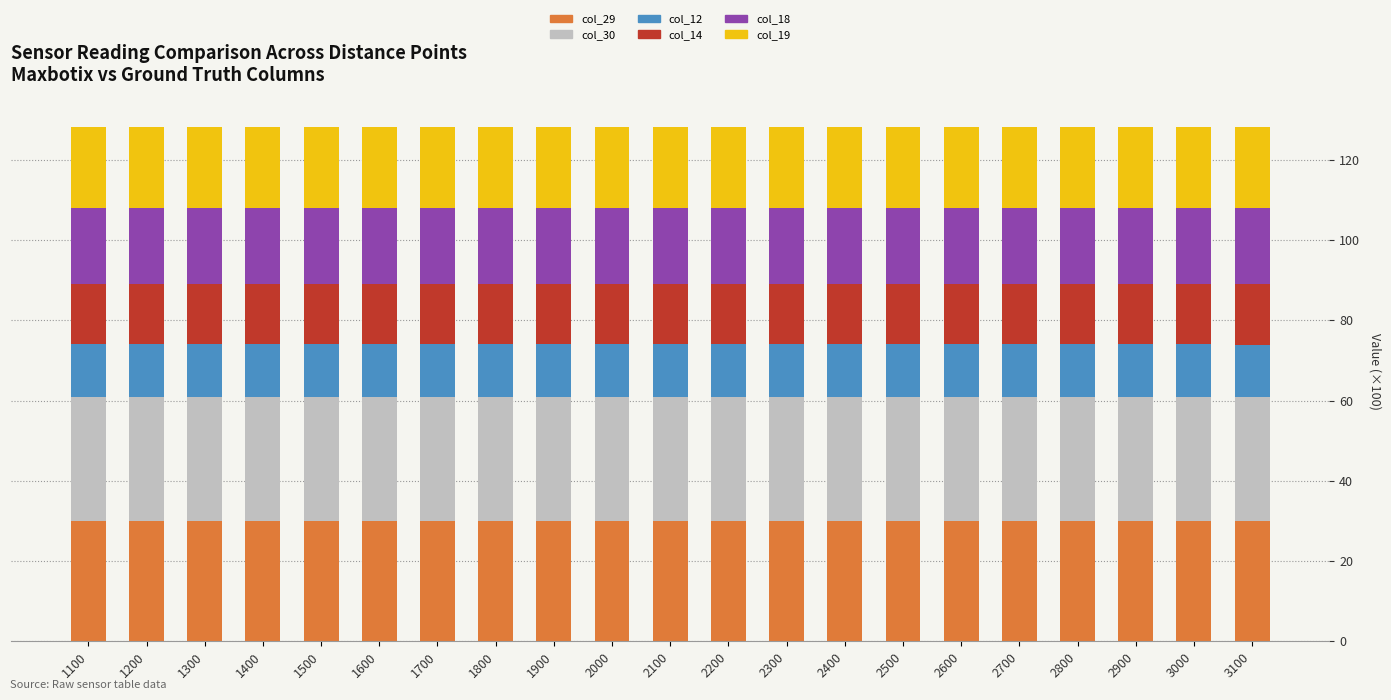

Is it true that col_29 equals 53.3 at 3100?

False